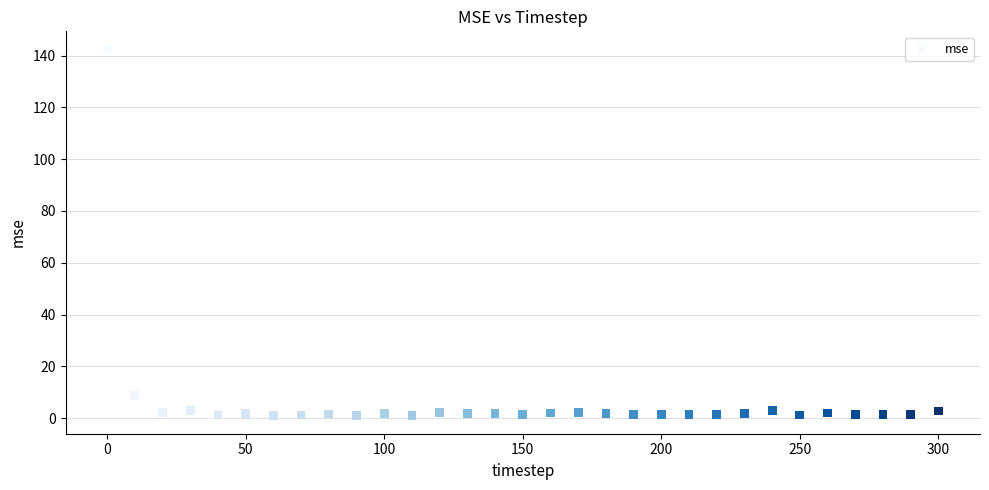

What is the range of Y values (max minus min)?

141.2